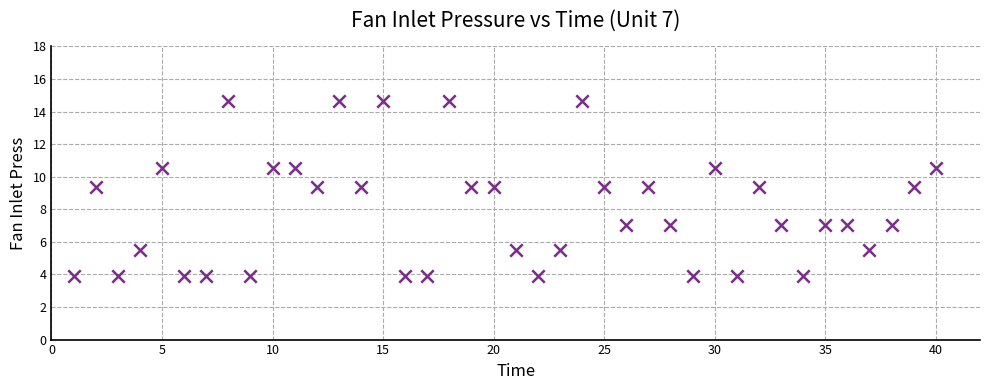

What is the range of Y values (max minus min)?

10.7